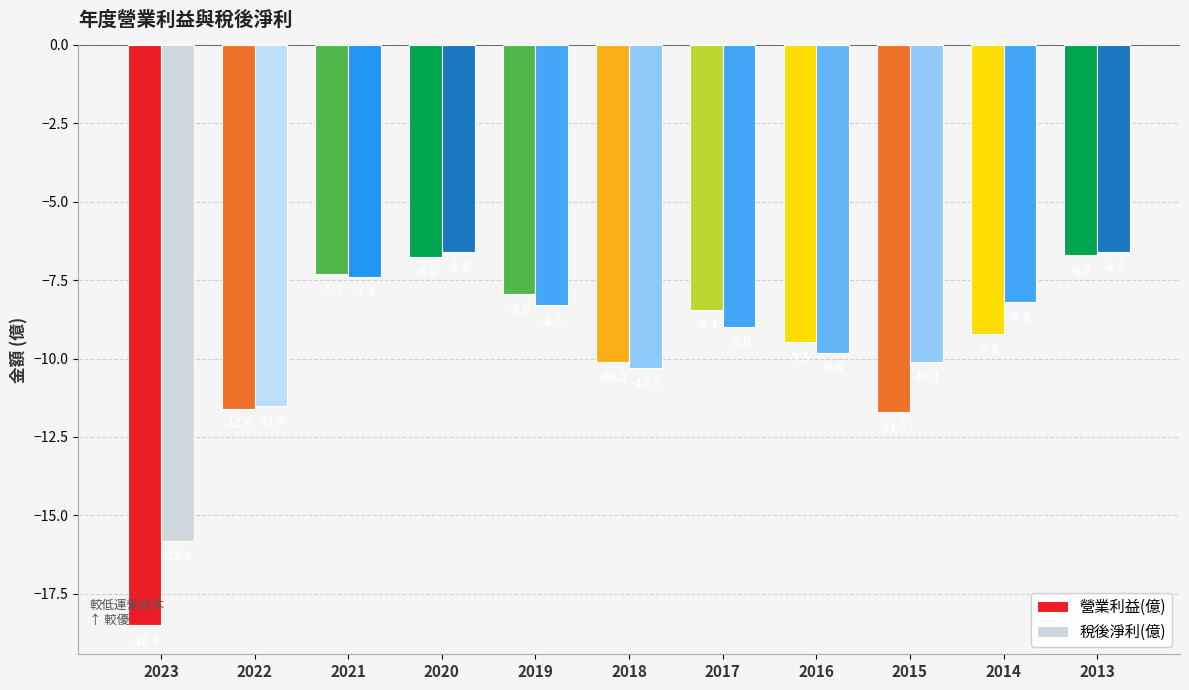

At how many categories does at least one series exceed -14?

10